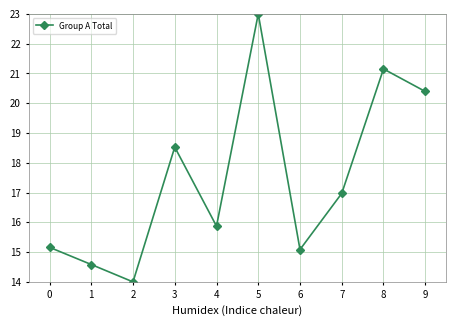

At which category does the chart reach its minimum across all series?

2